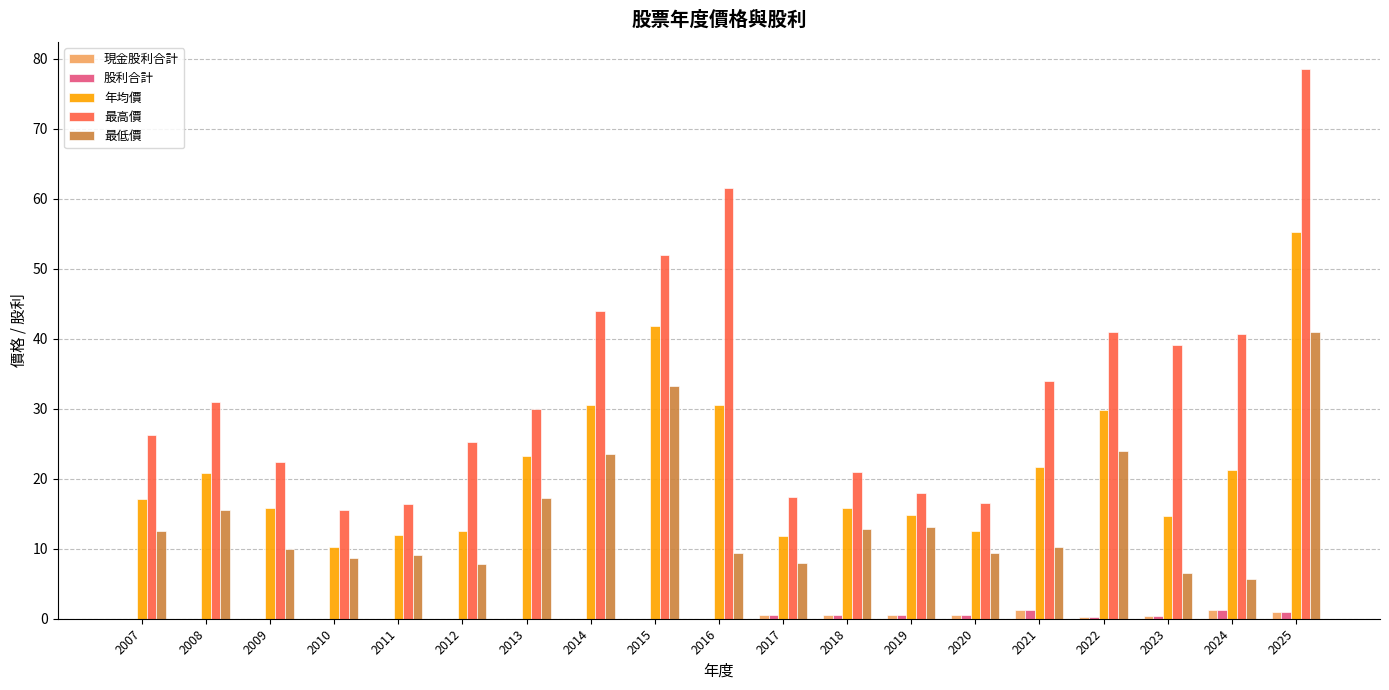

Between 2009 and 2022, which series saw the biggest shift?

最高價